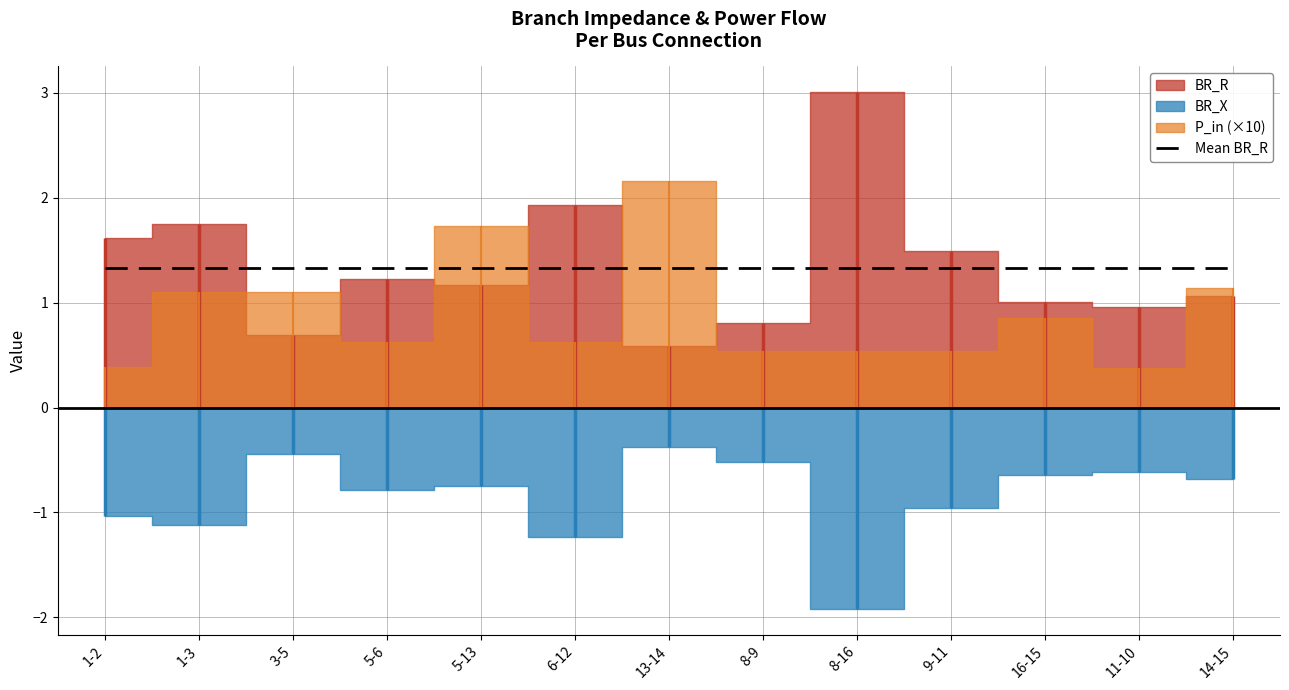

True or false: BR_X and BR_R cross at least once.

False